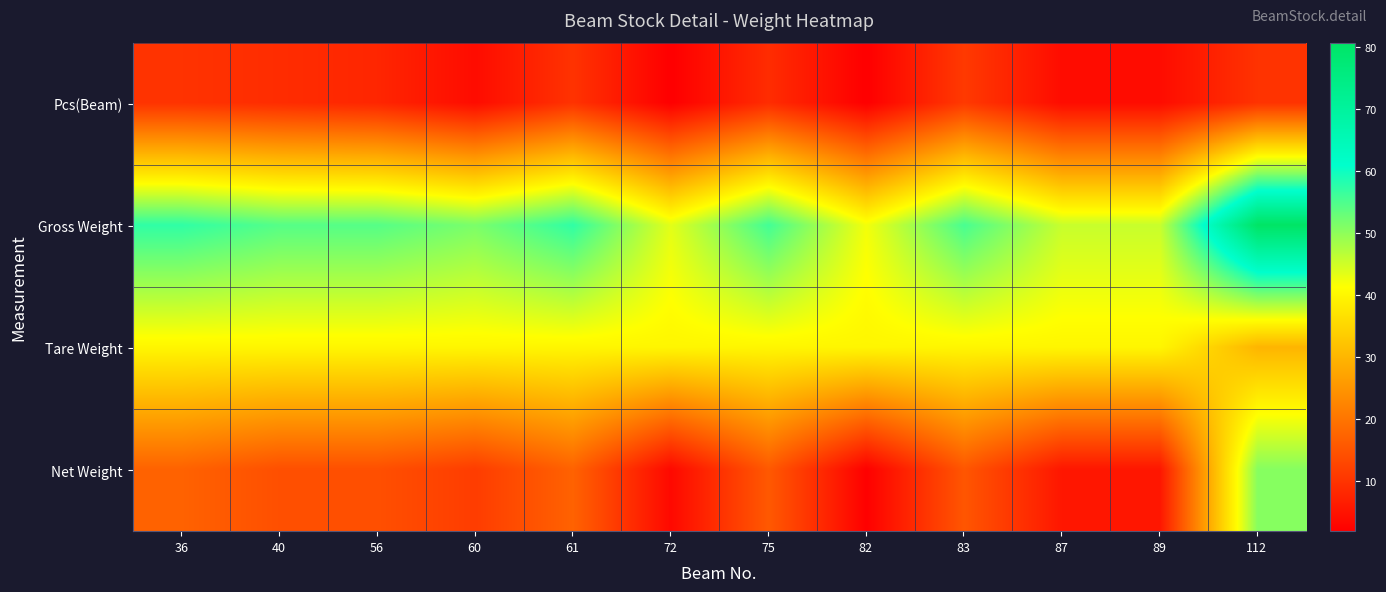

Which series has the largest range (max minus min)?

Net Weight